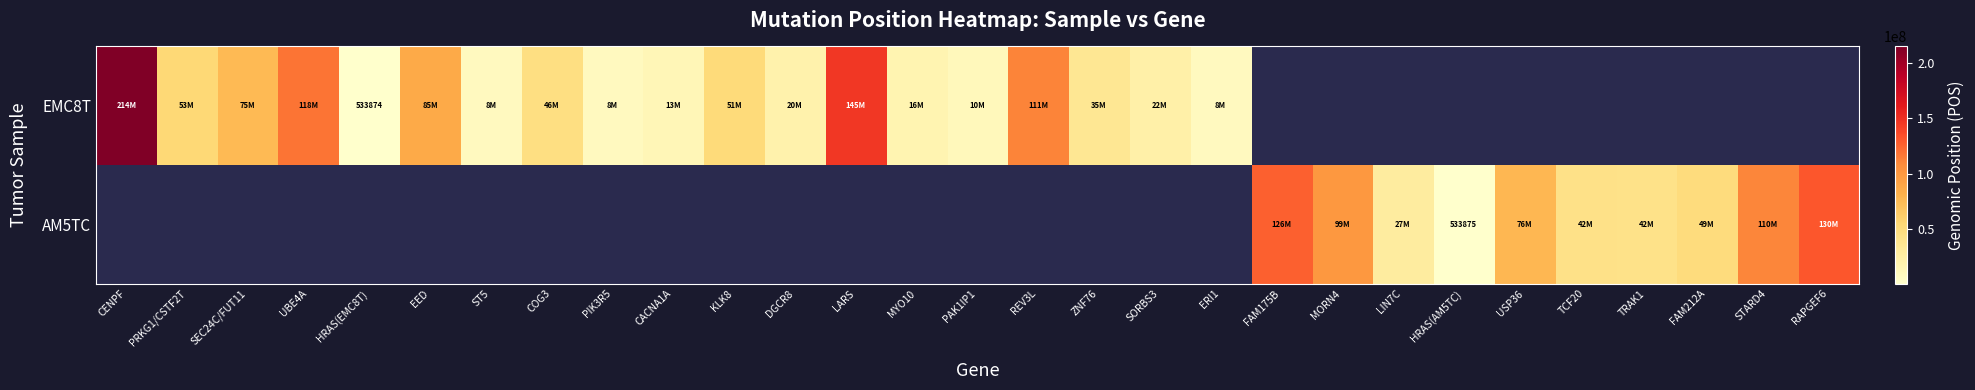

Which series has the largest range (max minus min)?

EMC8T